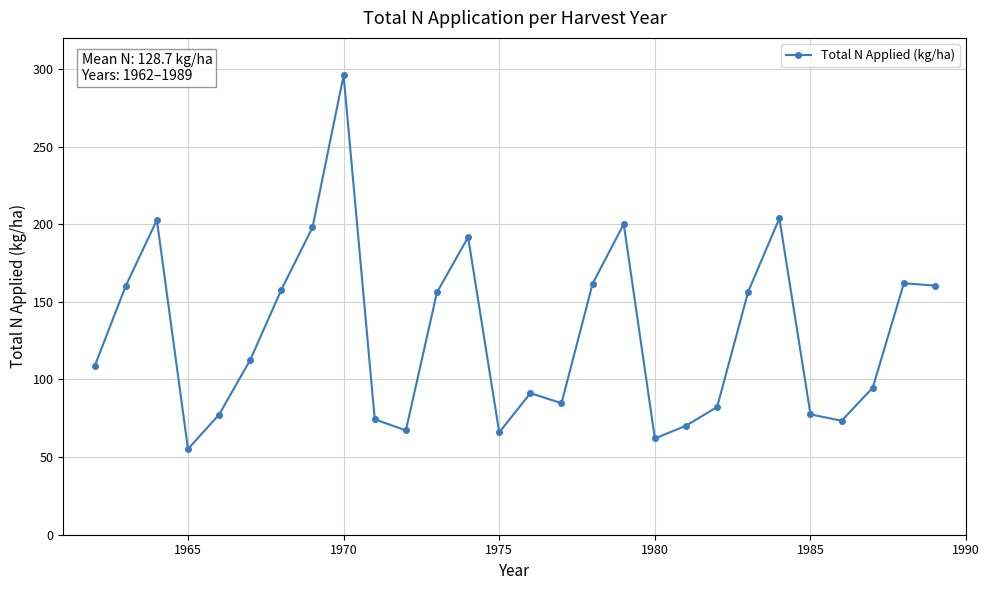

What is the value of the 12th point from the left?

156.2